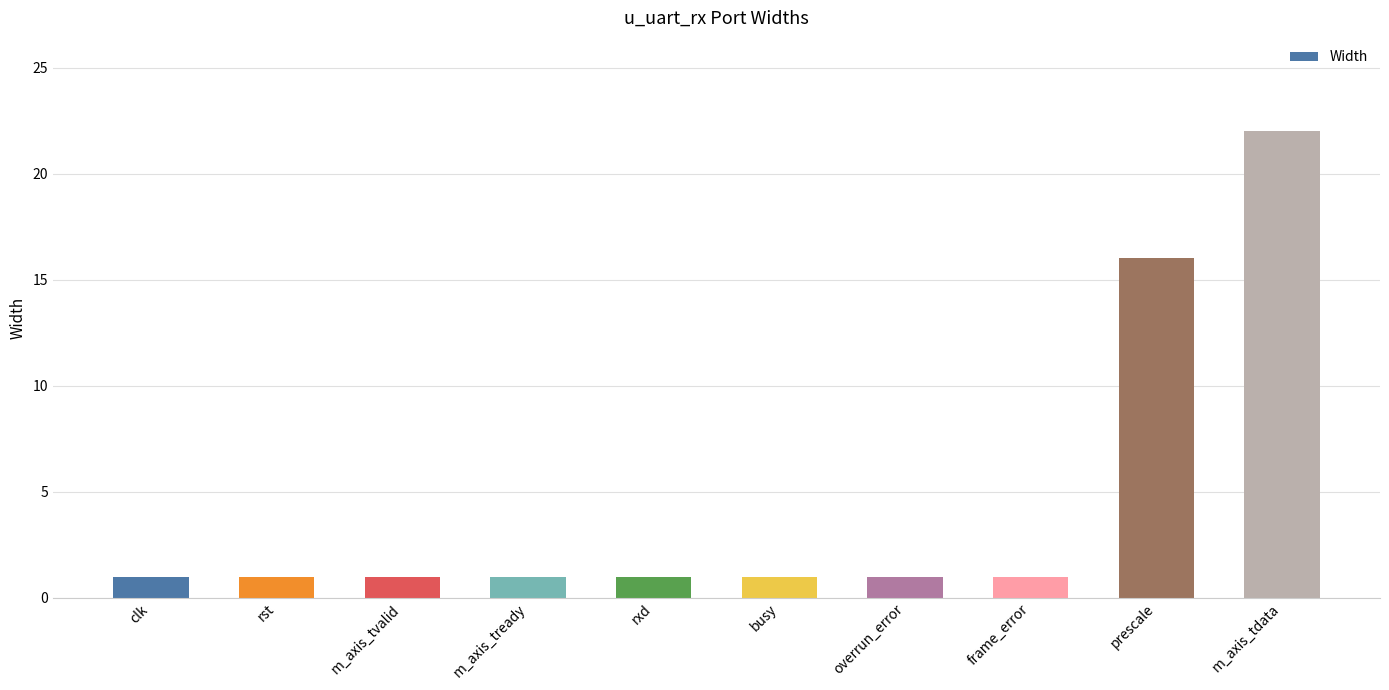

Where is the data nearest to the value 11?

prescale